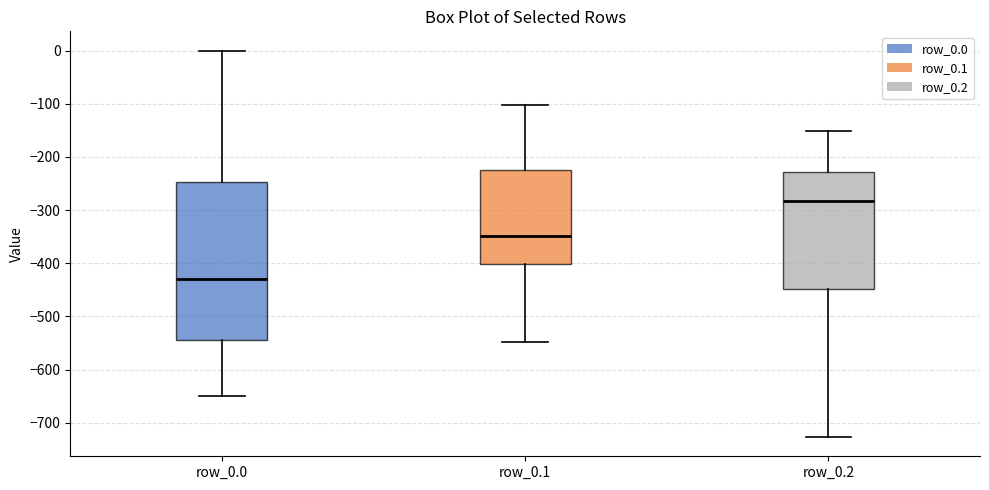

Which box has the lowest median line?

row_0.0